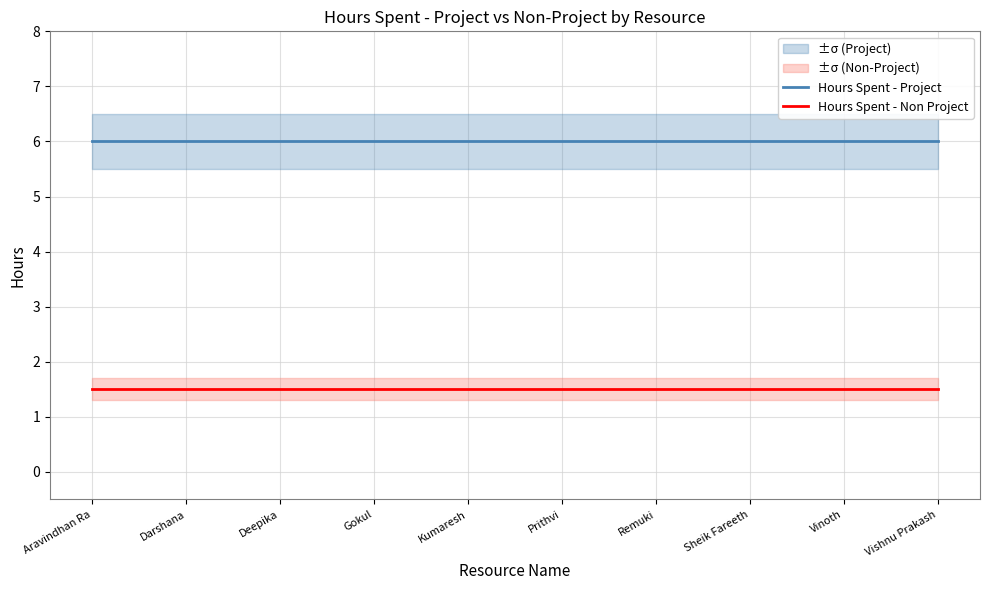

Is it true that Hours Spent - Project equals 9.3 at Sheik Fareeth?

False